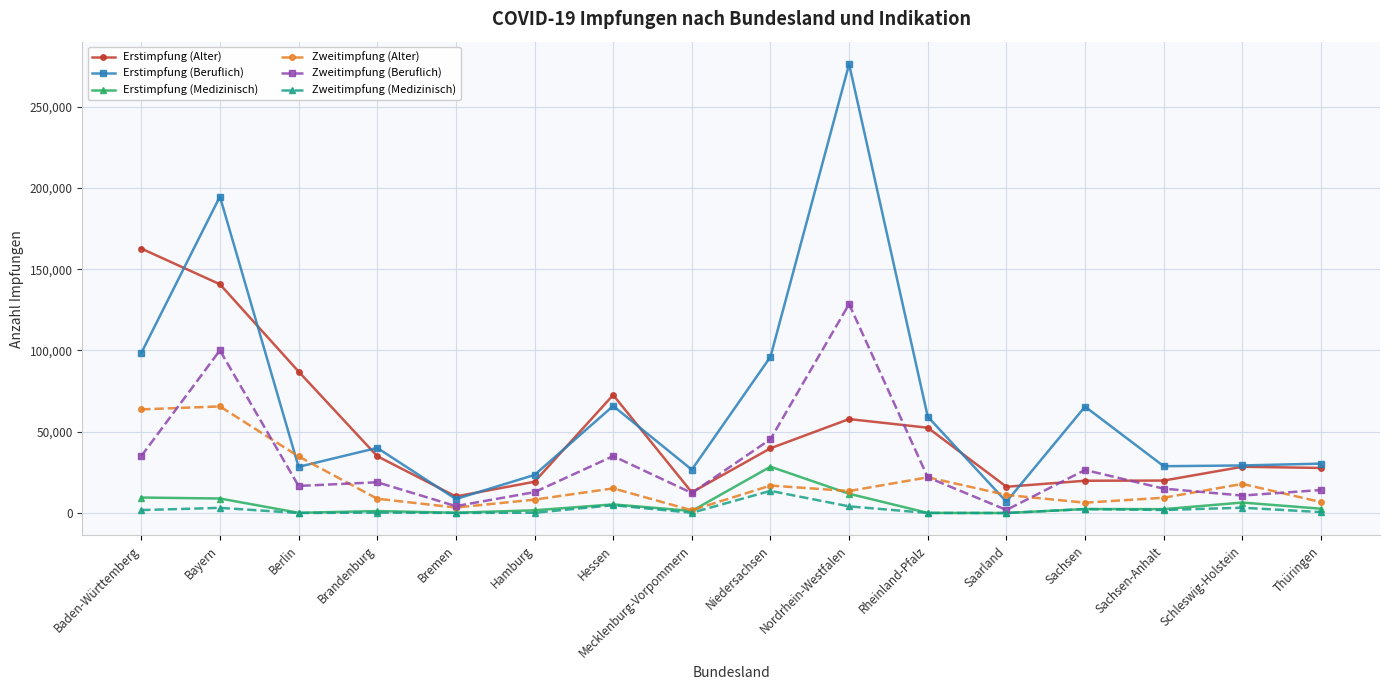

What is the greatest value displayed?

276136